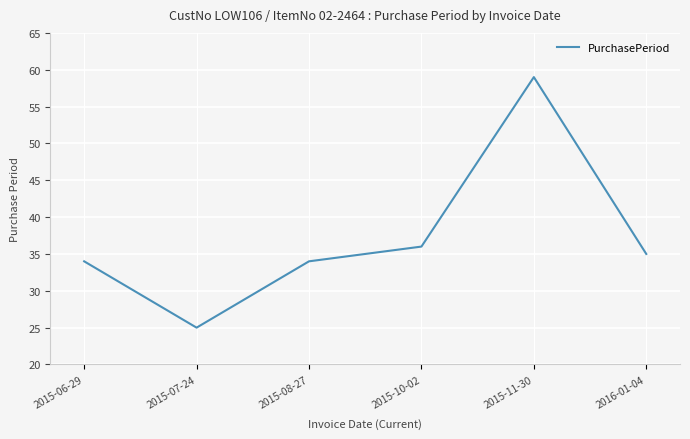

True or false: the data shows 8 at 2015-10-02.

False